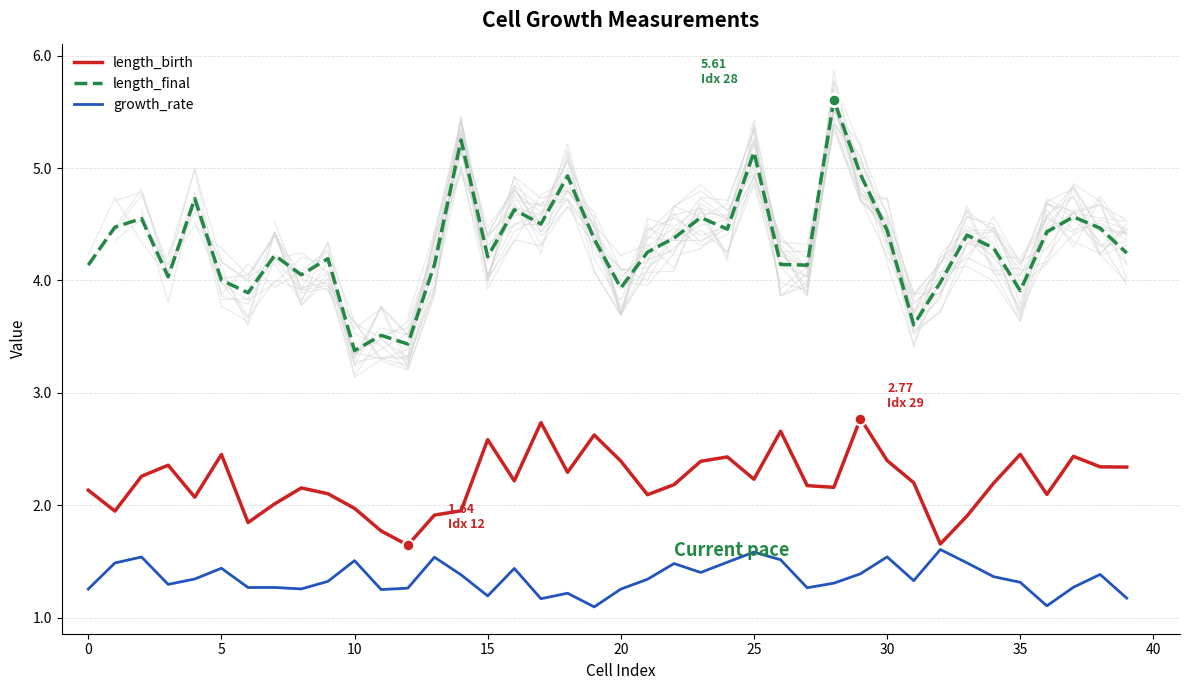

Which series has the largest Y range (max minus min)?

length_final